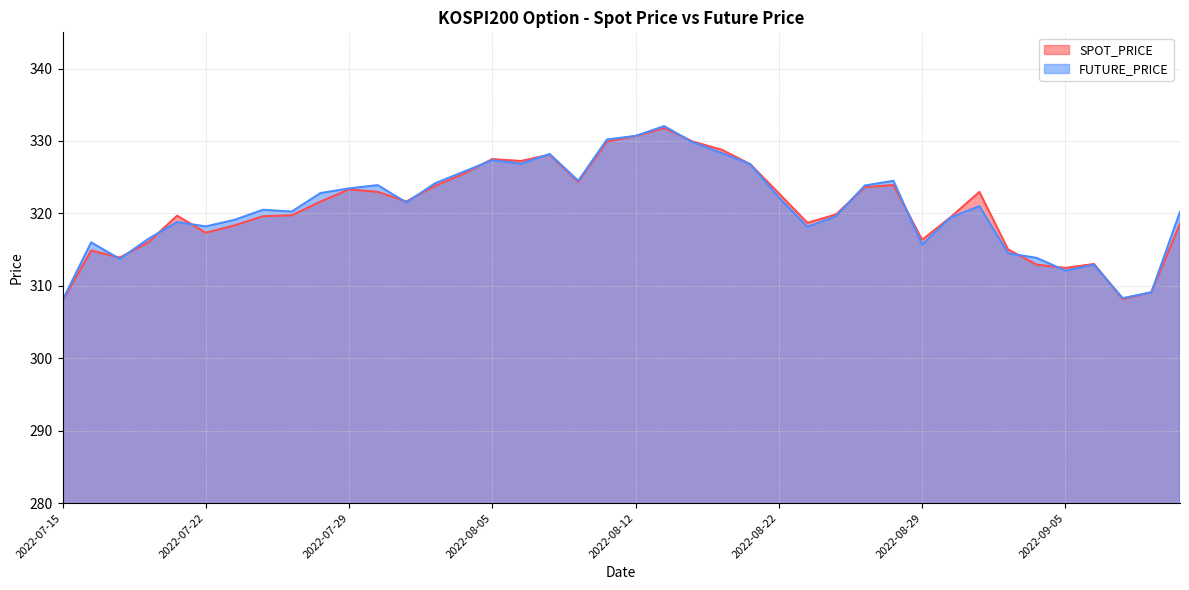

True or false: FUTURE_PRICE and SPOT_PRICE cross at least once.

True